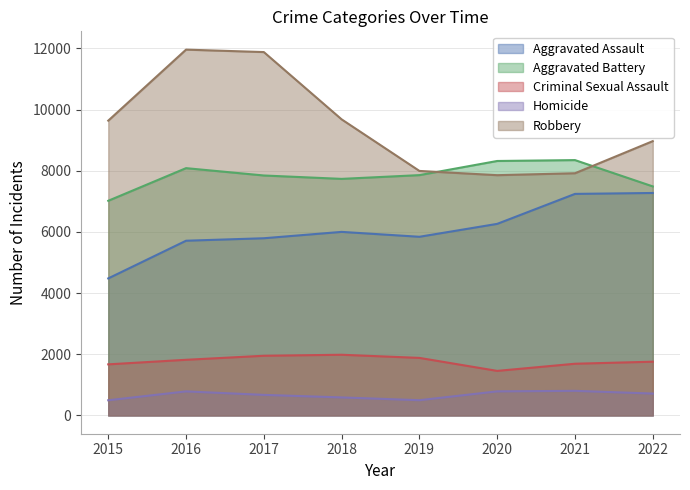

What is the value of the Aggravated Battery point at the 4th from the left?

7734